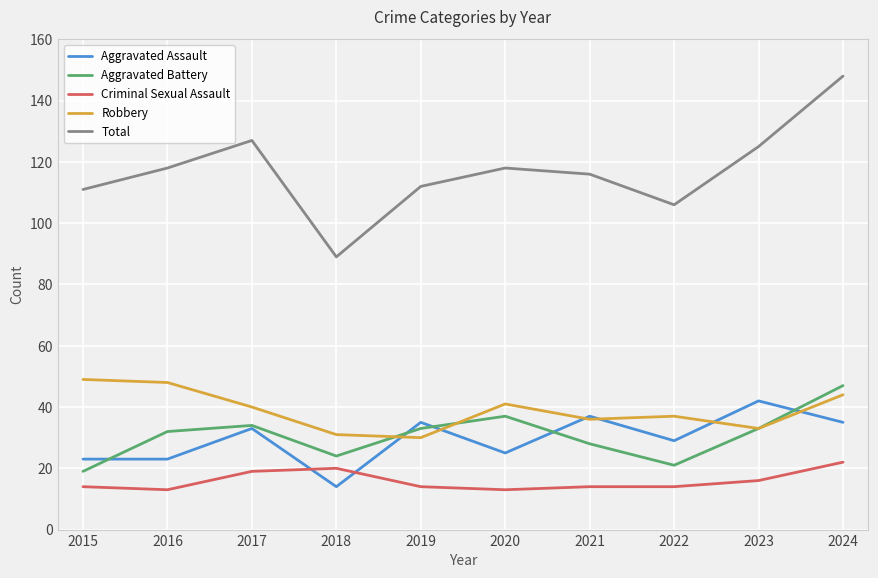

Is the value of Aggravated Battery at 2016 greater than the value of Criminal Sexual Assault at 2024?

Yes